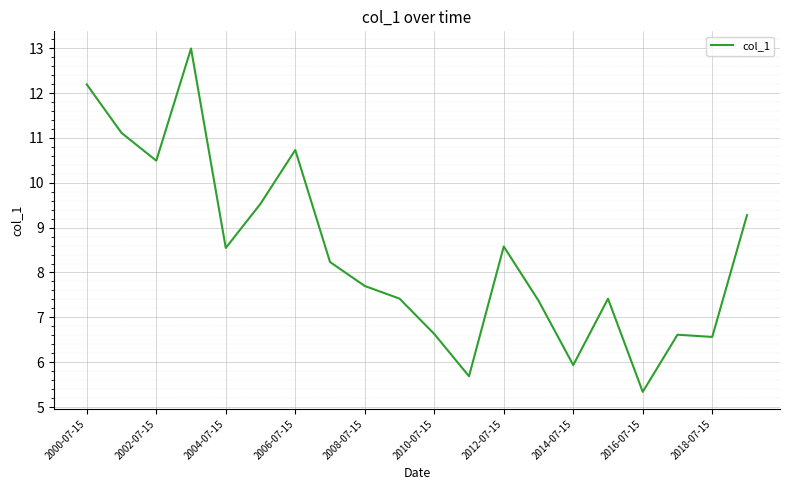

What is the minimum value shown in the chart?

5.3